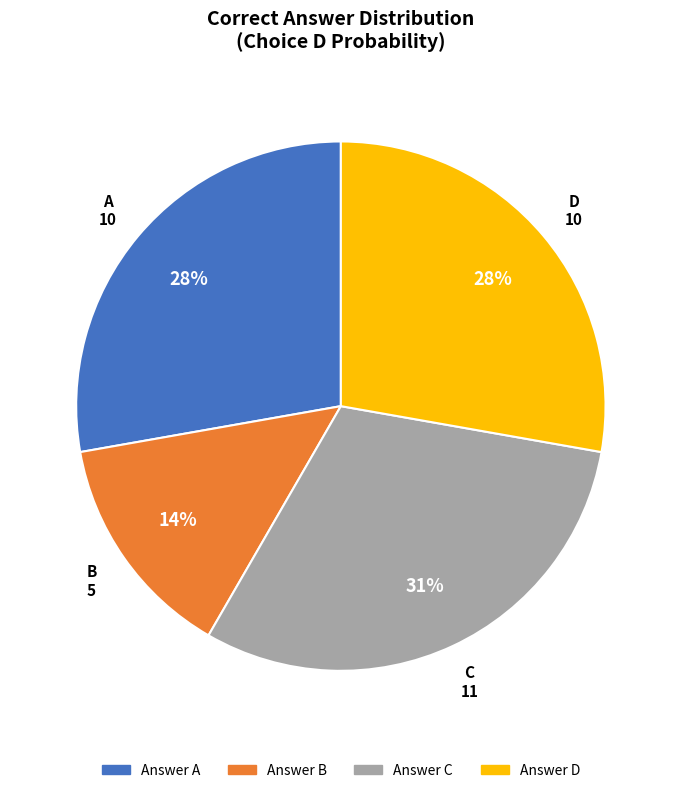

To the nearest percent, what is the difference between the largest and smallest slice percentages?

17%